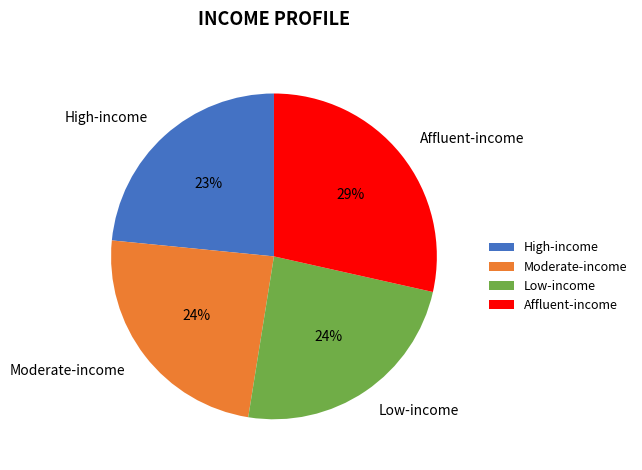

Is there a majority slice in this chart?

No